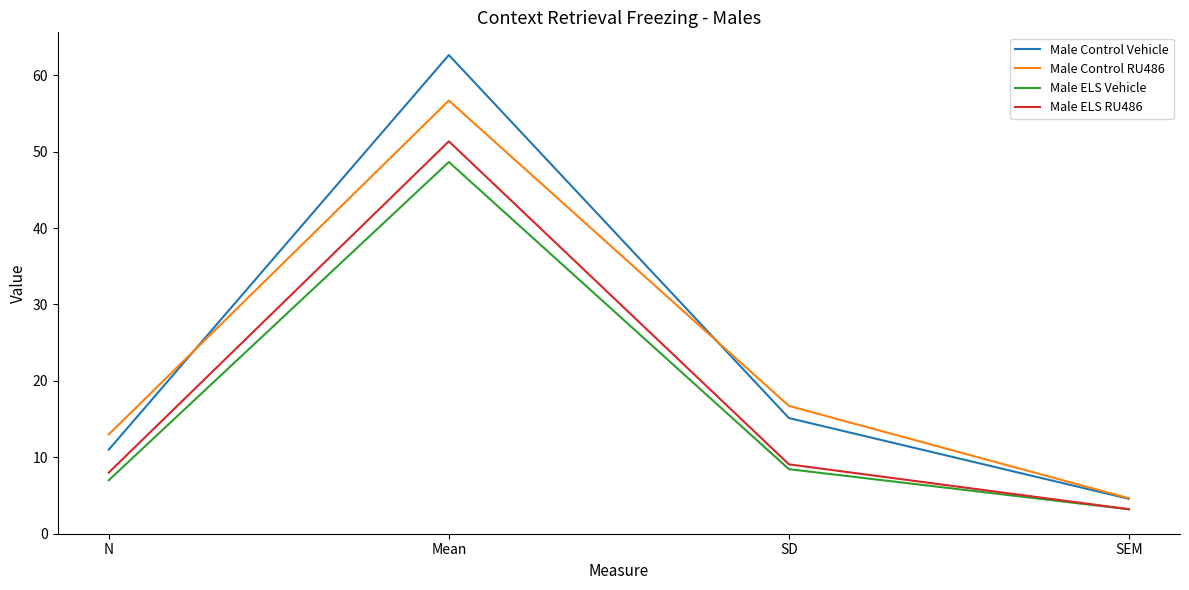

What position from the right is N?

4